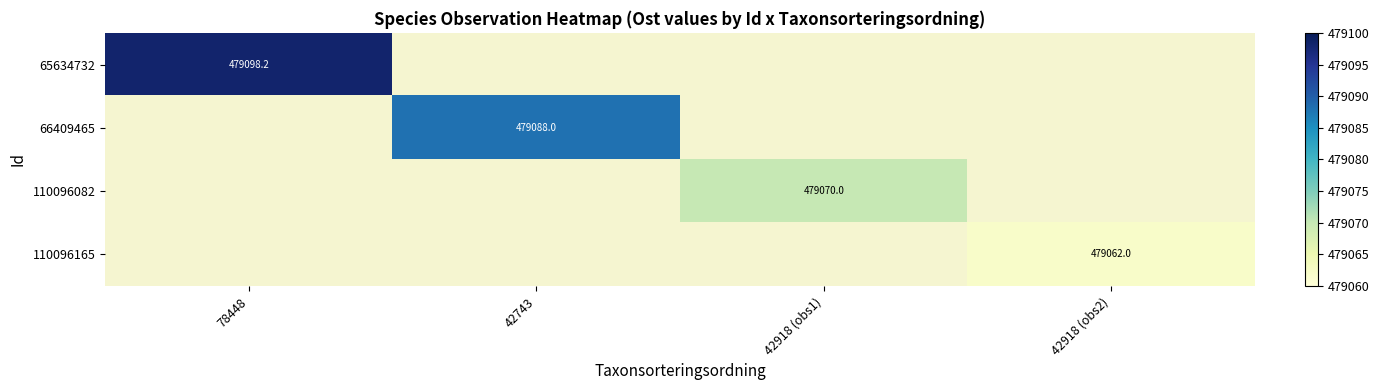

The 110096082 series shows 479070.0 at 42918 (obs1). True or false?

True